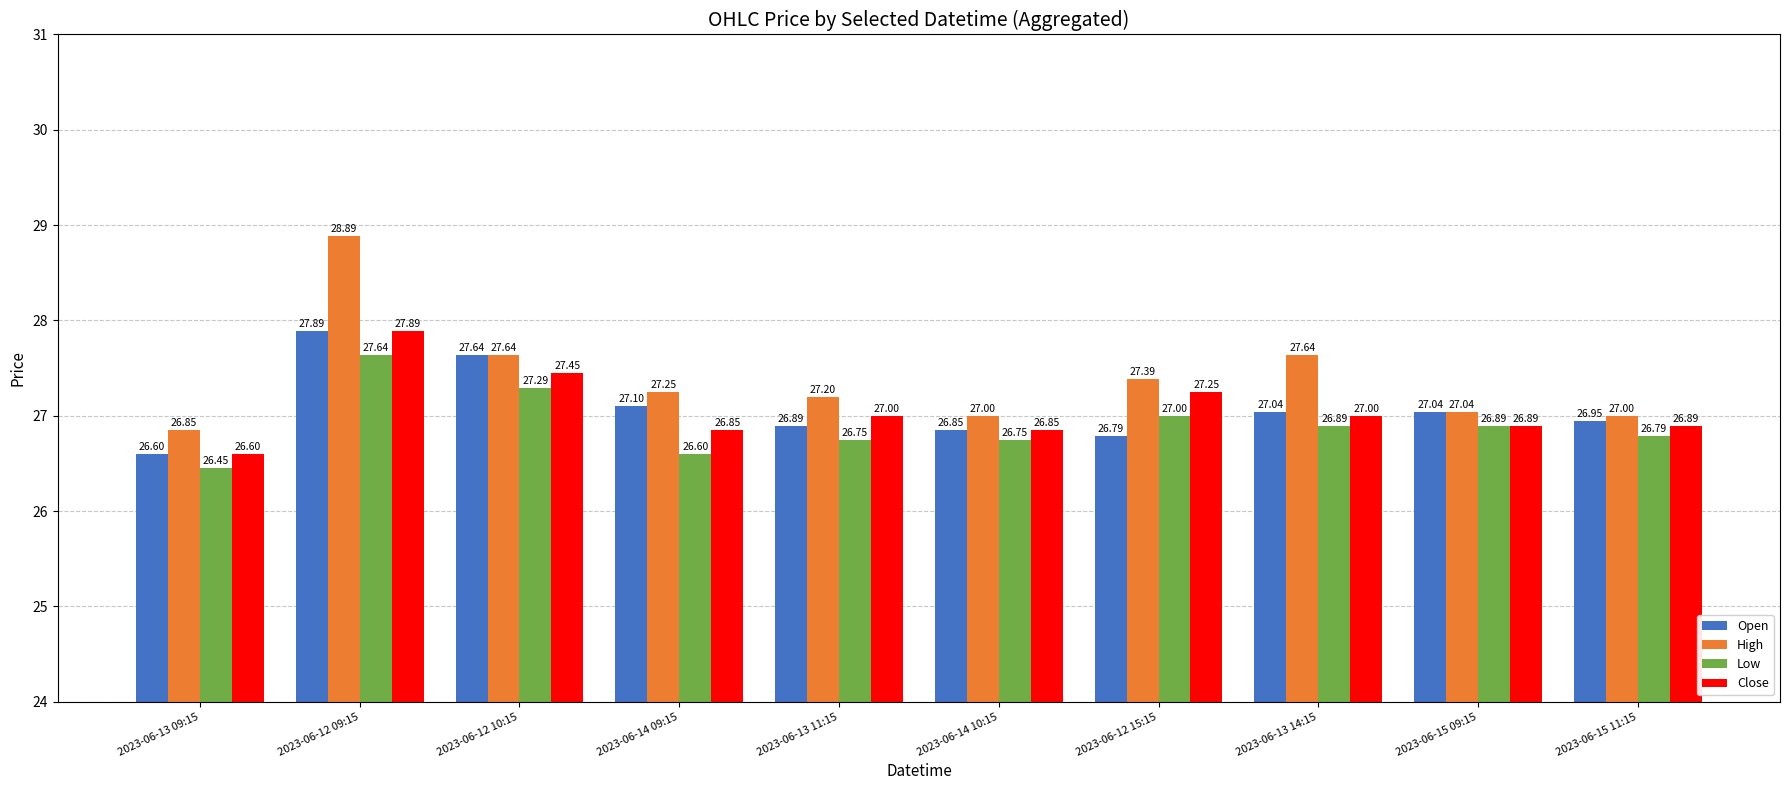

Which series has the largest total across all categories?

High